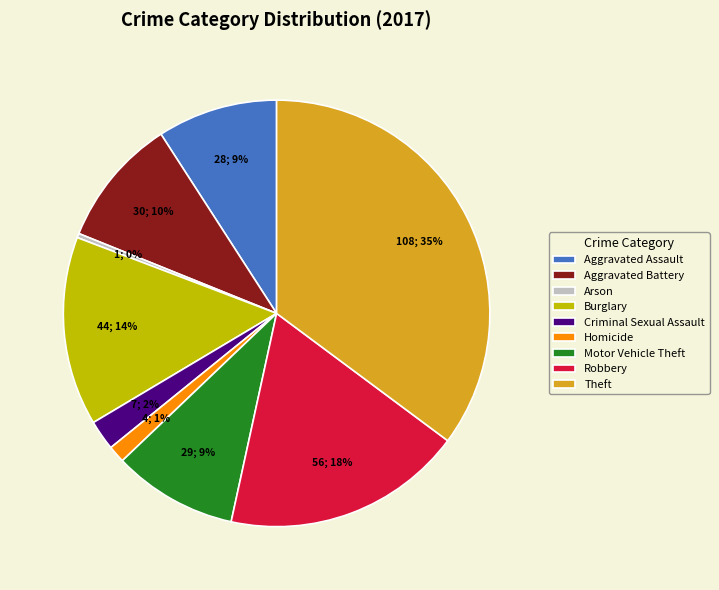

Combined, do Aggravated Battery and Arson account for over 50%?

No